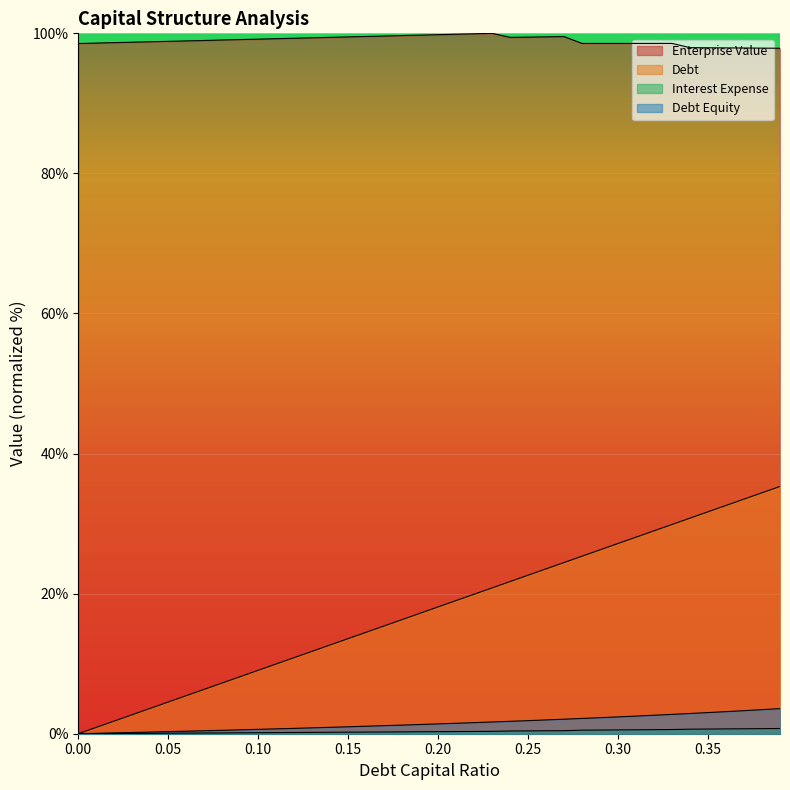

How many lines are shown in the chart?

4